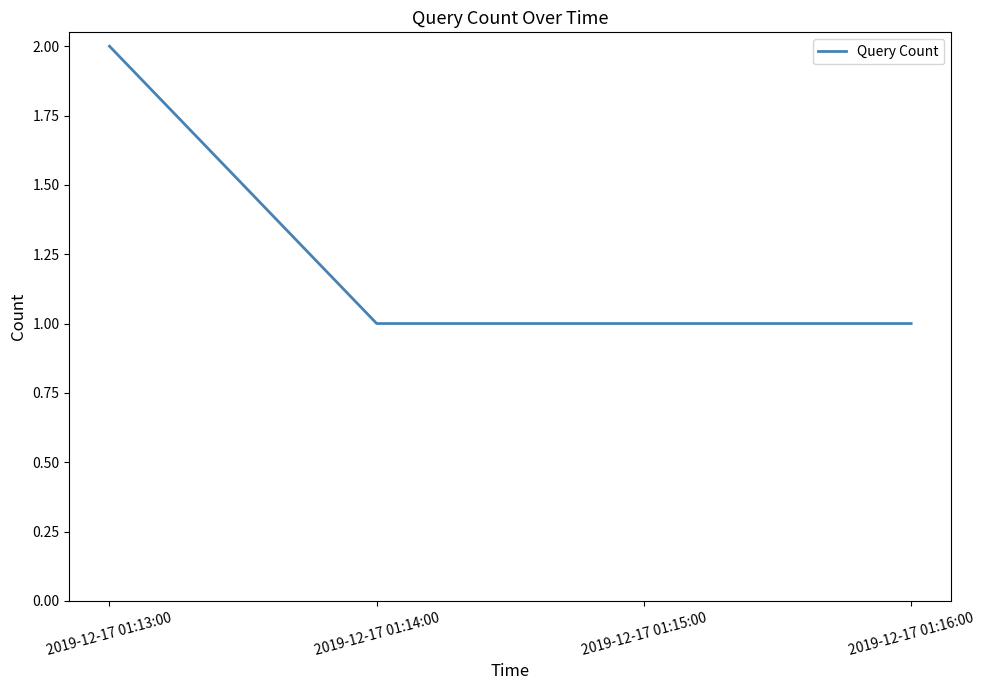

Reading left to right, list all the values displayed in this chart.

2019-12-17 01:13:00=2	2019-12-17 01:14:00=1	2019-12-17 01:15:00=1	2019-12-17 01:16:00=1